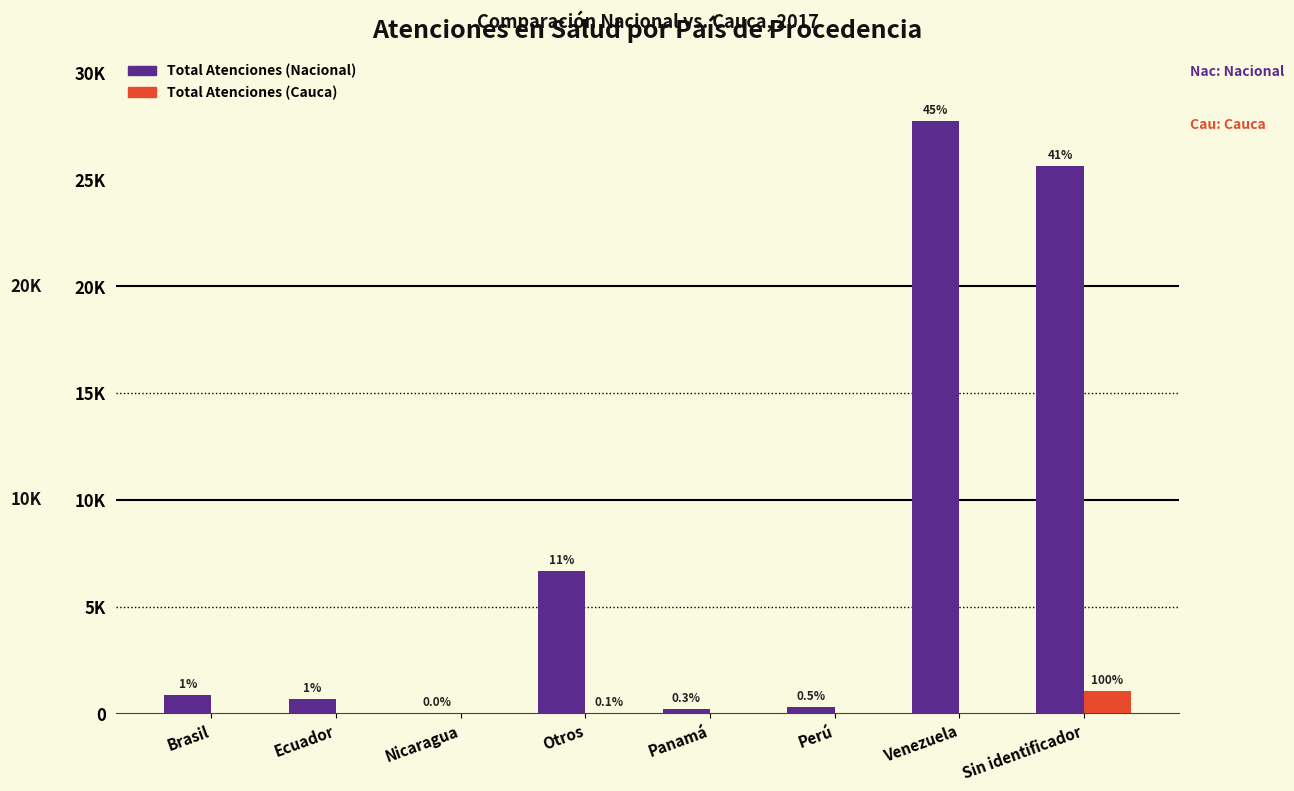

Is it true that Total Atenciones (Nacional) equals 25622 at Sin identificador?

True